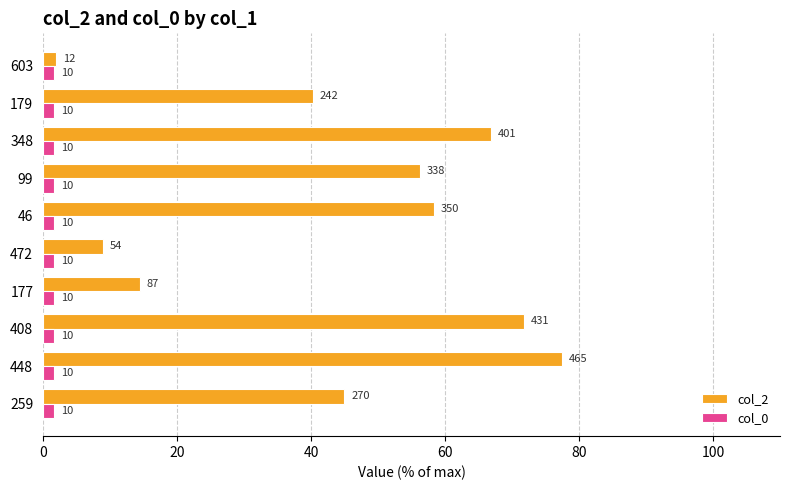

Reading left to right, extract all data points from this chart.

col_2: 45.0	77.5	71.8	14.5	9.0	58.3	56.3	66.8	40.3	2.0
col_0: 0.4	0.4	0.4	0.4	0.4	0.4	0.4	0.4	0.4	0.4